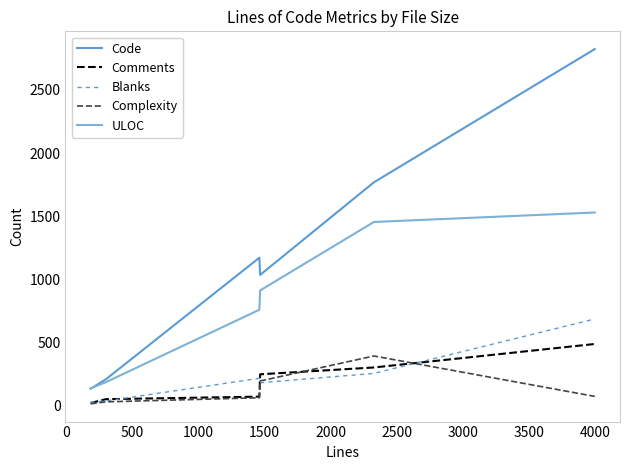

How many lines are shown in the chart?

5